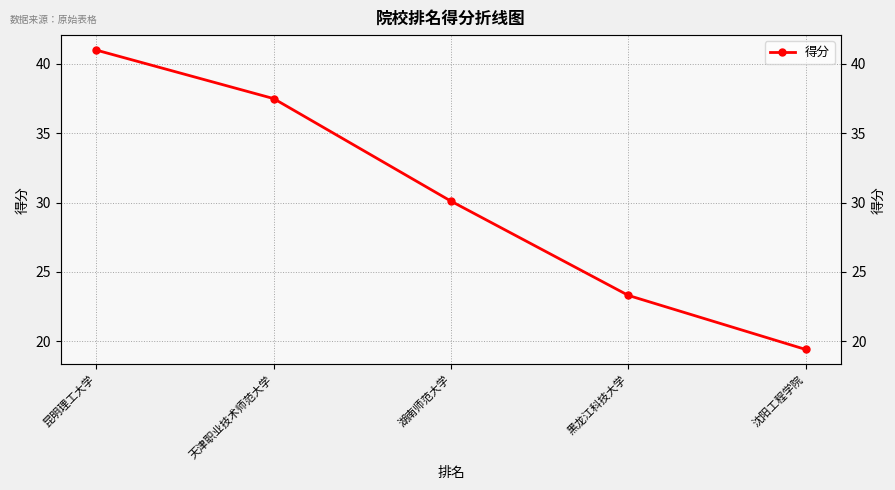

Reading left to right, extract all data points from this chart.

昆明理工大学=41.0	天津职业技术师范大学=37.5	湖南师范大学=30.1	黑龙江科技大学=23.3	沈阳工程学院=19.4